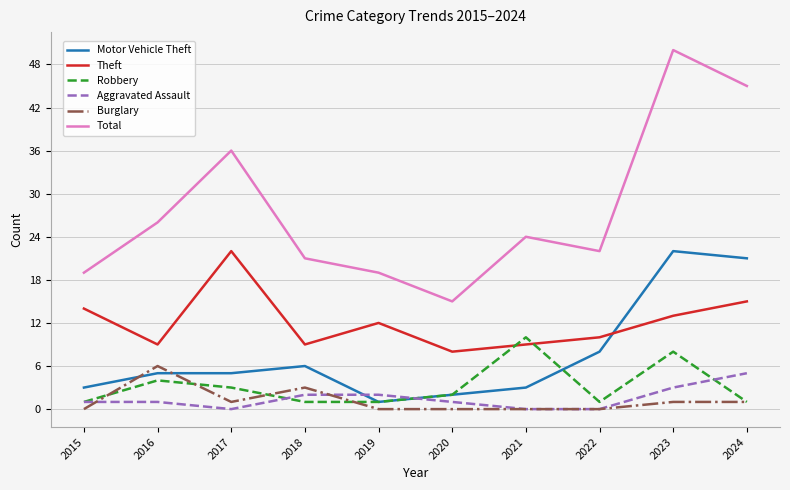

What is the sum of all Motor Vehicle Theft values?

76